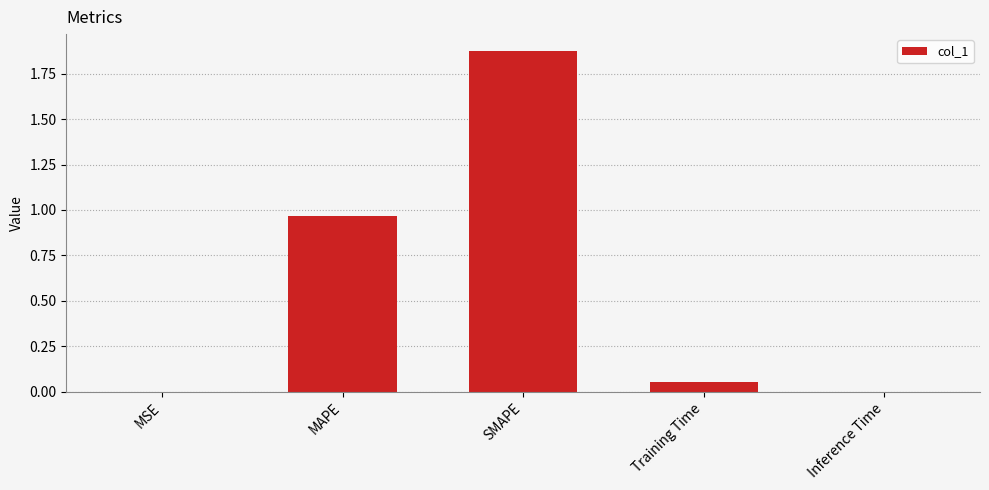

What is the sum of all values?

2.9